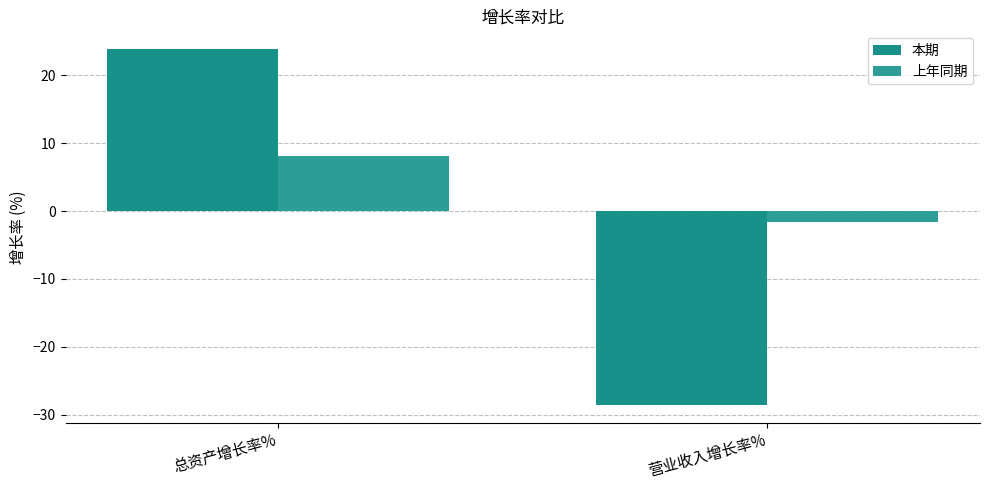

What is the sum of the 上年同期 values at 总资产增长率% and 营业收入增长率%?

6.5